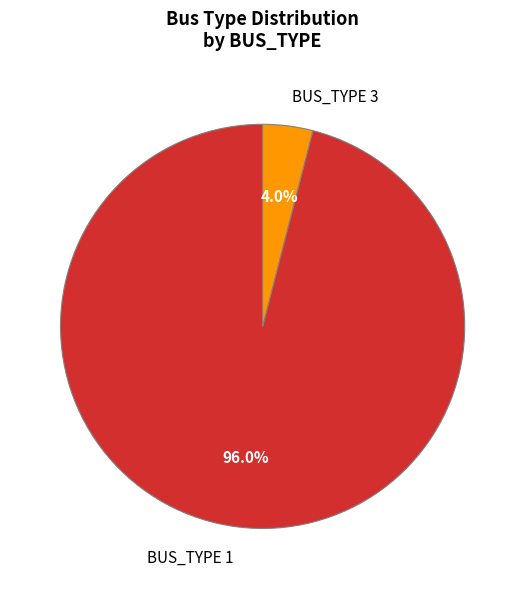

Between BUS_TYPE 1 and BUS_TYPE 3, which is larger?

BUS_TYPE 1